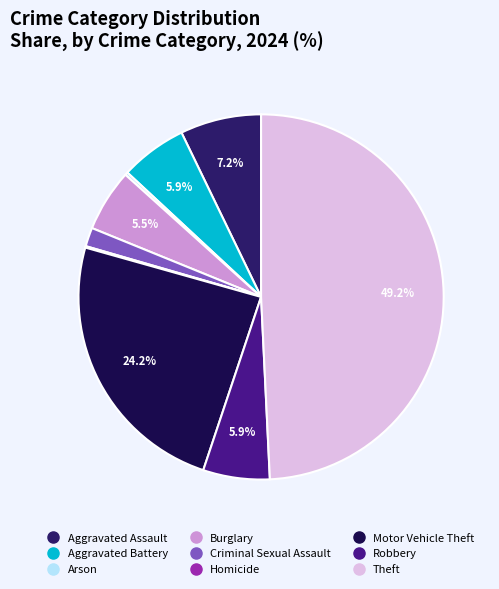

Combined, do Aggravated Assault and Criminal Sexual Assault account for over 50%?

No